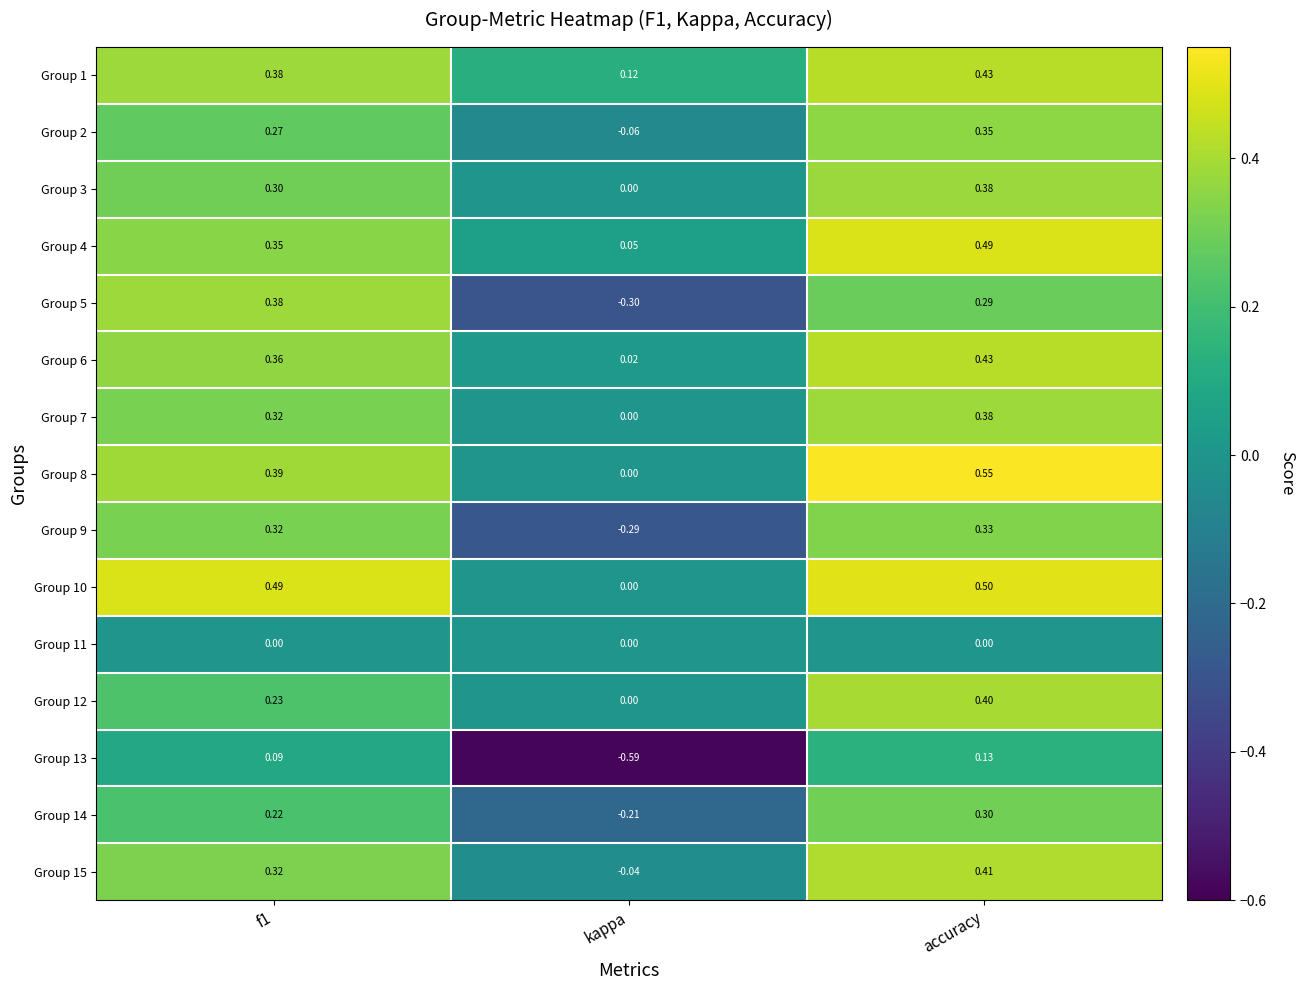

At which label is Group 4 closest to 0?

kappa